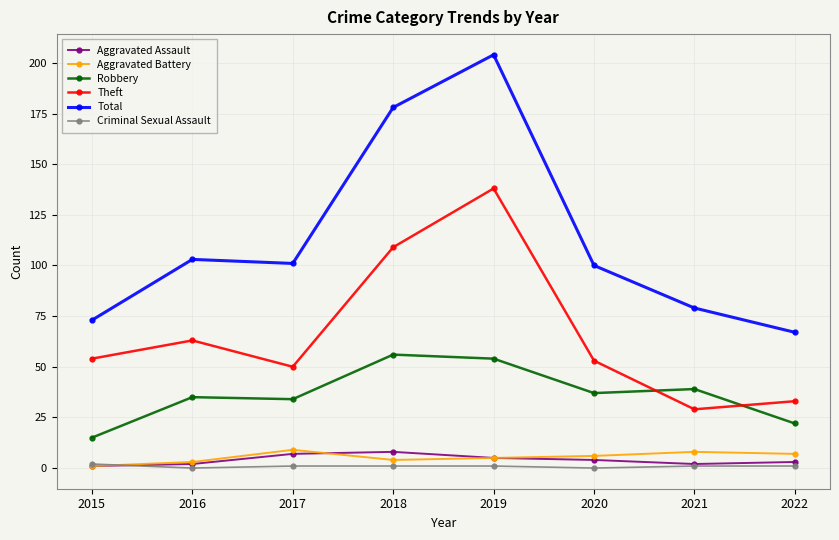

Which series changed the most between 2021 and 2022?

Robbery